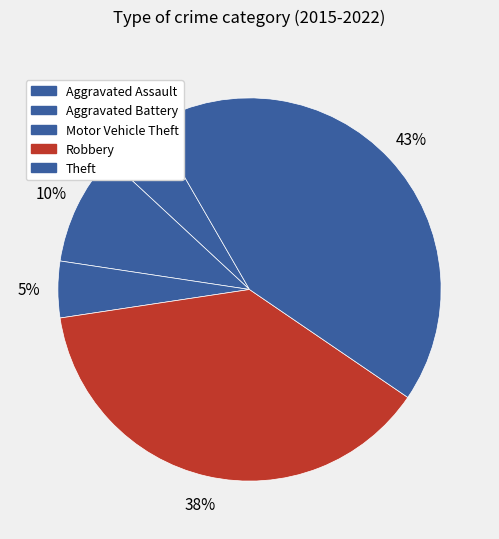

What is the change in value from Aggravated Battery to Motor Vehicle Theft?

-1